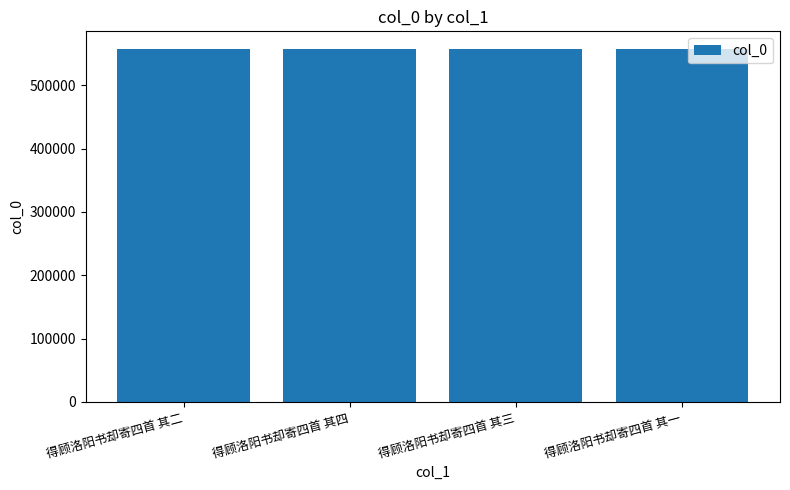

The value at 得顾洛阳书却寄四首 其二 is 557293. True or false?

True